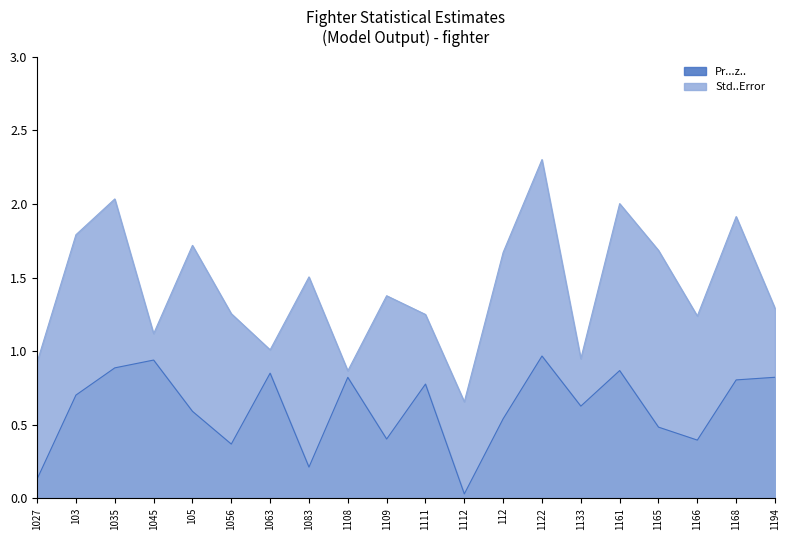

How many data points in Std..Error are less than 1?

4